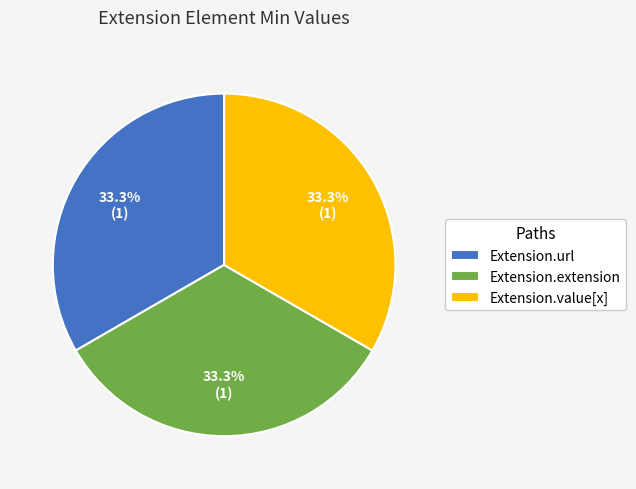

How much of the chart is everything except Extension.extension?

66.7%